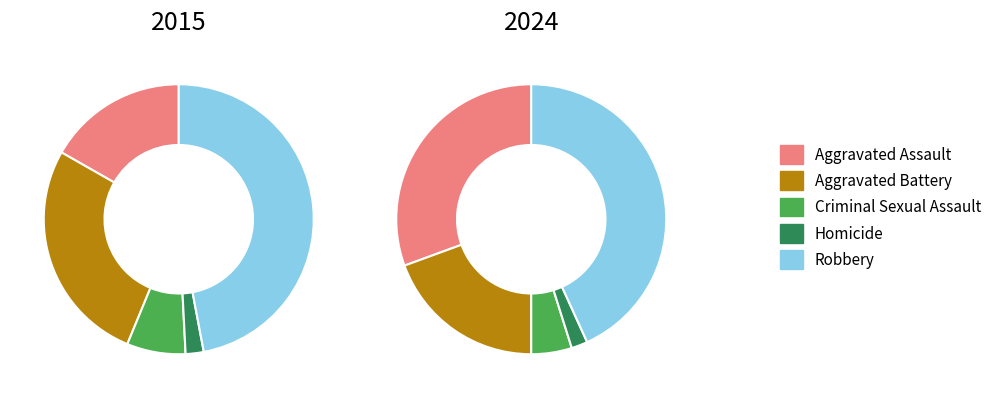

What is the smallest slice in the pie chart?

Homicide